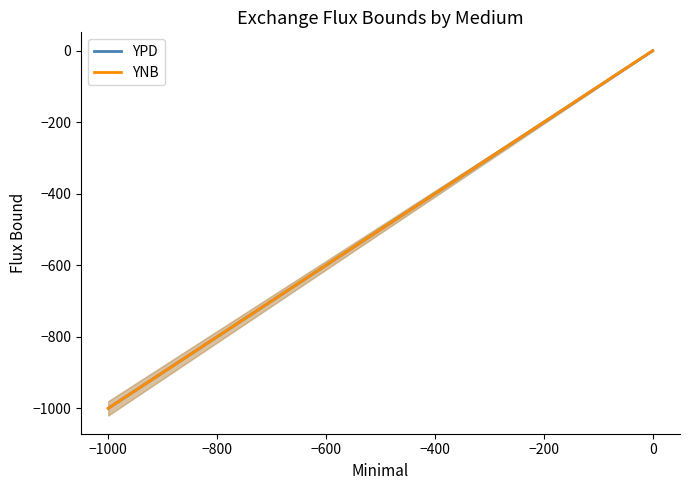

What is the average value of the YNB series?

-300.1